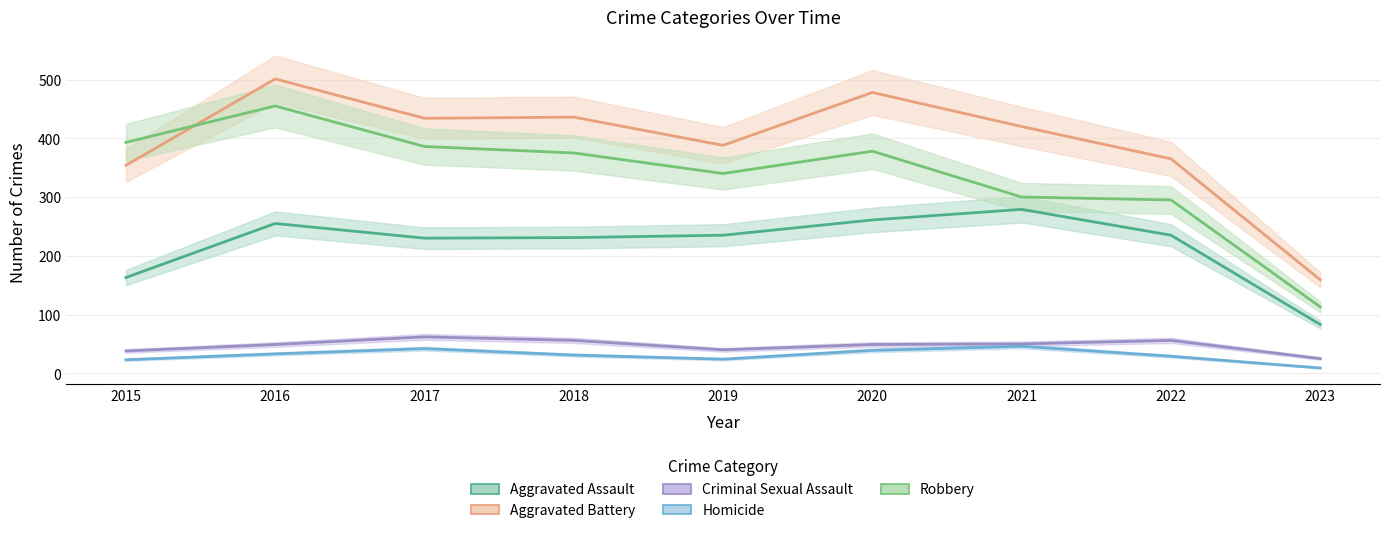

What is the greatest value displayed?

501